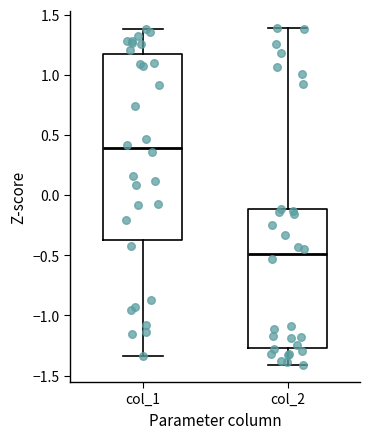

Reading left to right, read every box against the y-axis: the position of its median line, the range the box covers, and the ends of its whiskers. The values are not printed on the chart, so give them approximately, as read against the axis.

col_1: median 0.40, box -0.35 to 1.20, whiskers -1.35 to 1.40
col_2: median -0.50, box -1.25 to -0.10, whiskers -1.40 to 1.40